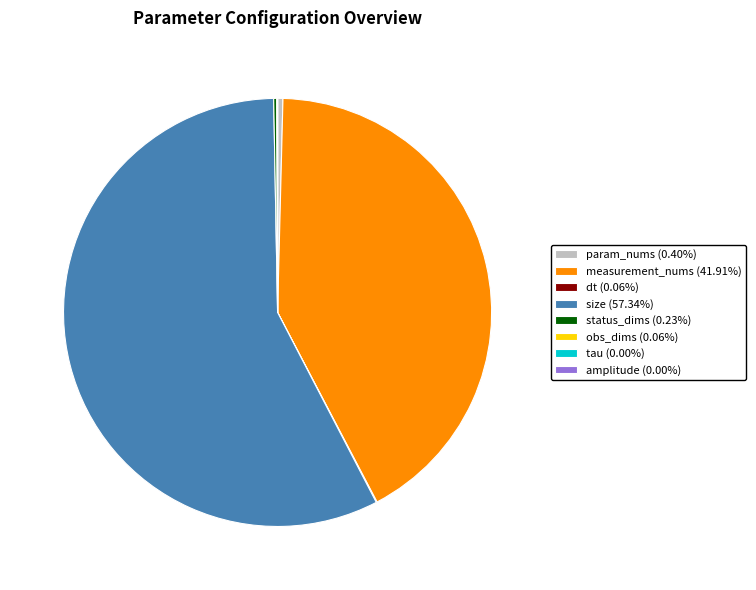

Does any single category account for the majority?

Yes